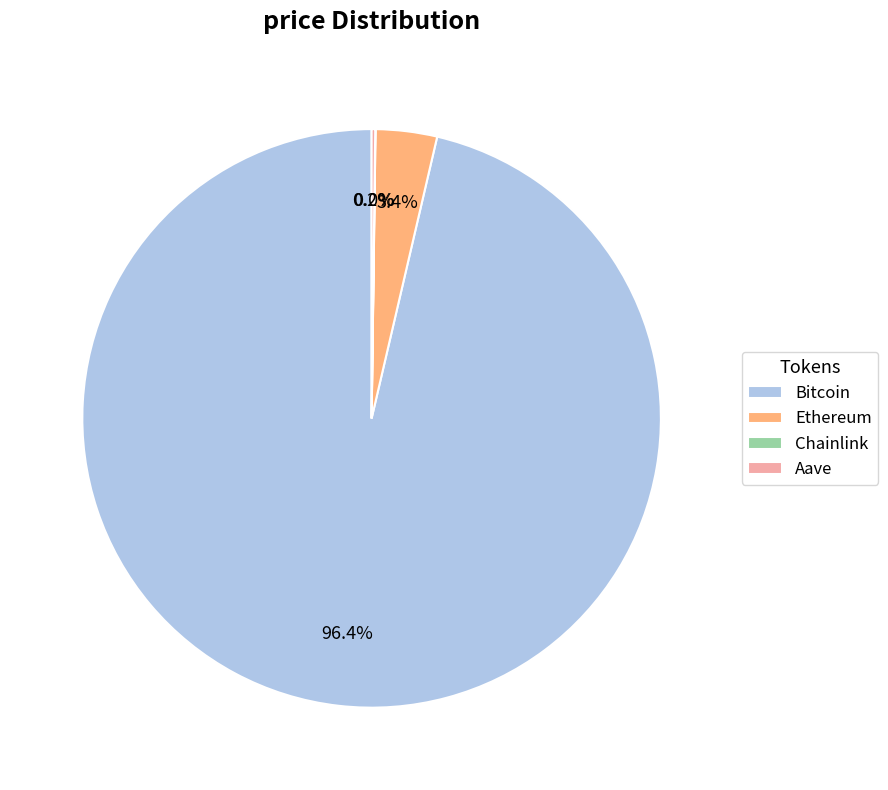

The Bitcoin slice represents 96% of the pie. True or false?

True